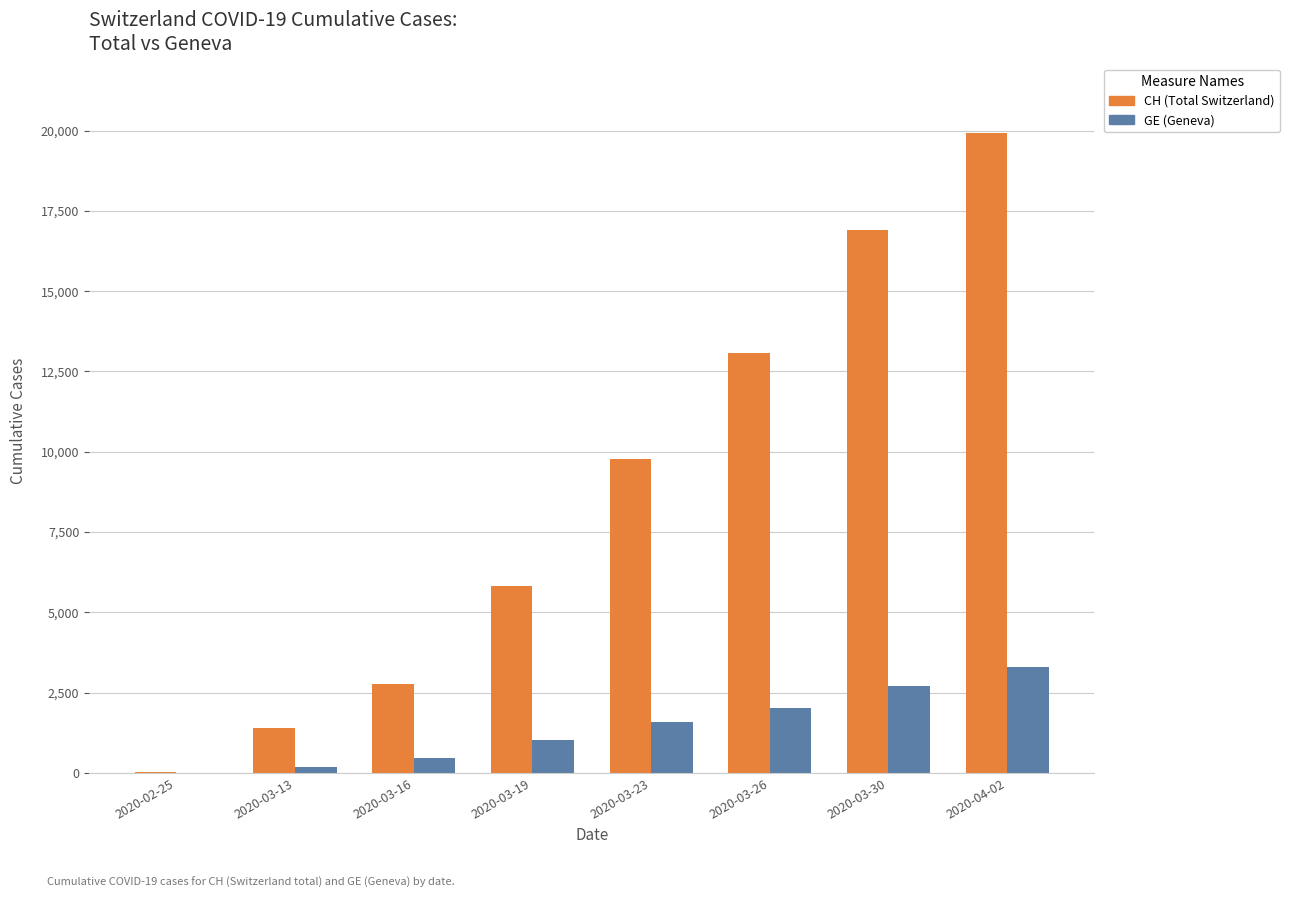

How many groups of bars are there?

8